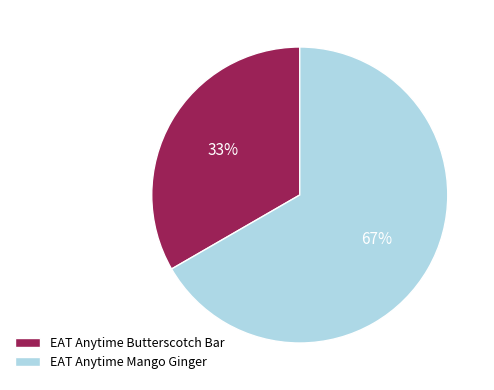

To the nearest percent, what is the combined percentage of EAT Anytime Butterscotch Bar and EAT Anytime Mango Ginger?

100%